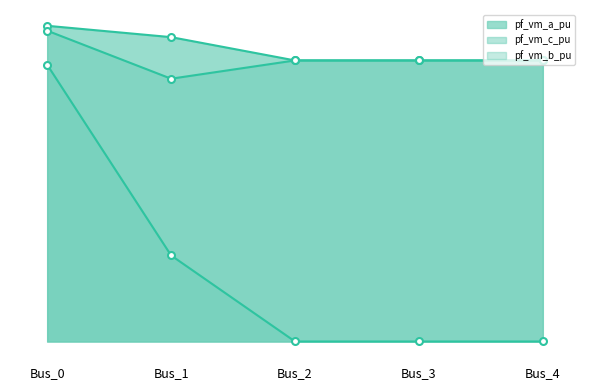

Count the number of data series in this chart.

3